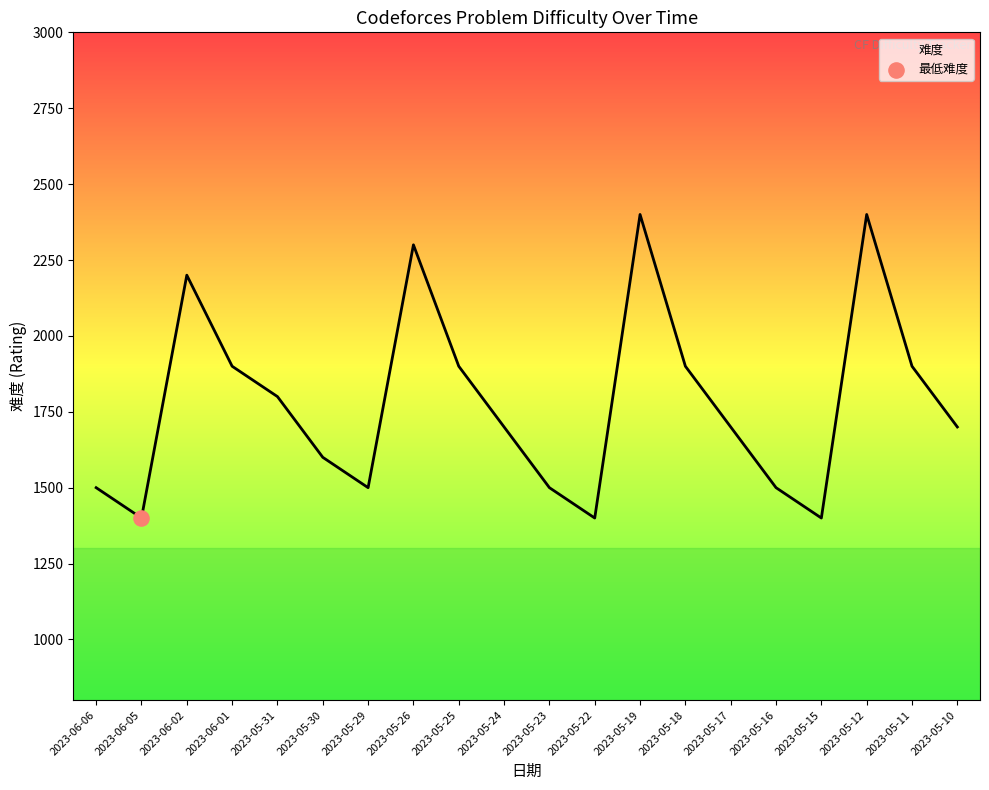

Which has a higher value, 2023-05-10 or 2023-06-06?

2023-05-10